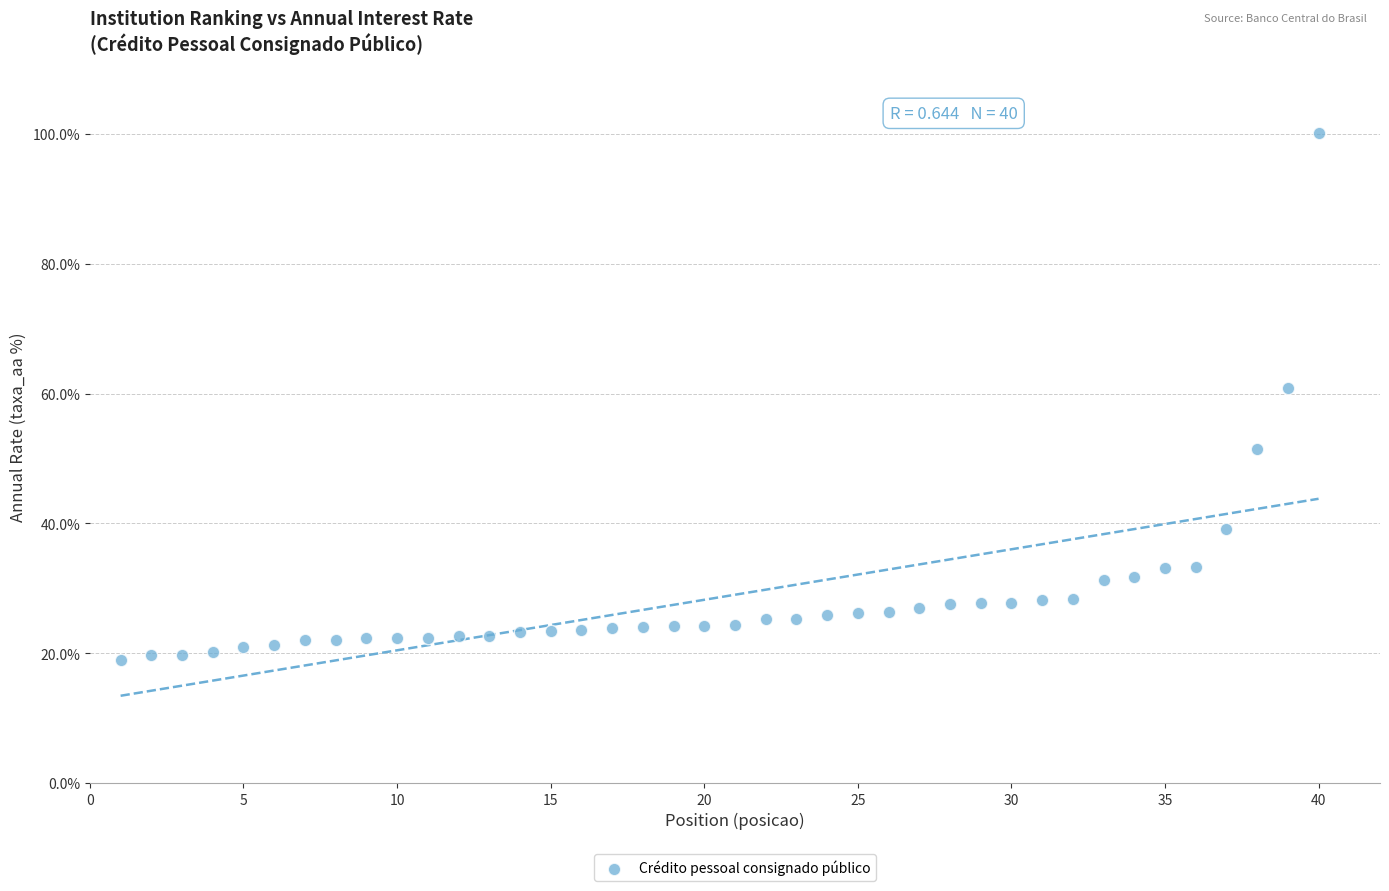

What Y value in the scatter plot is closest to 59?

60.9